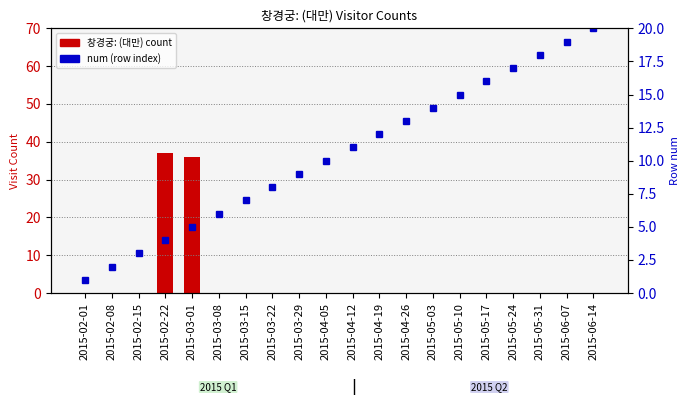

What are all the series names shown in the legend?

창경궁: (대만) count, num (row index)